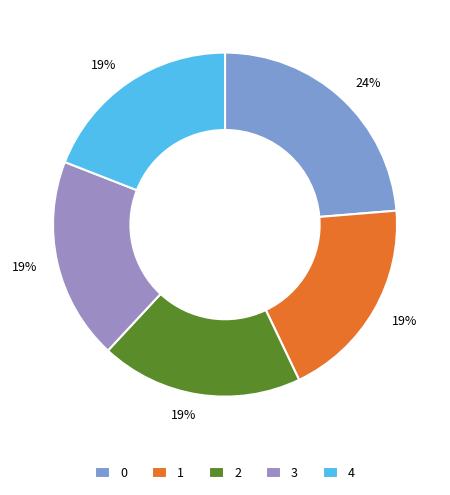

Count the number of slices in the pie.

5